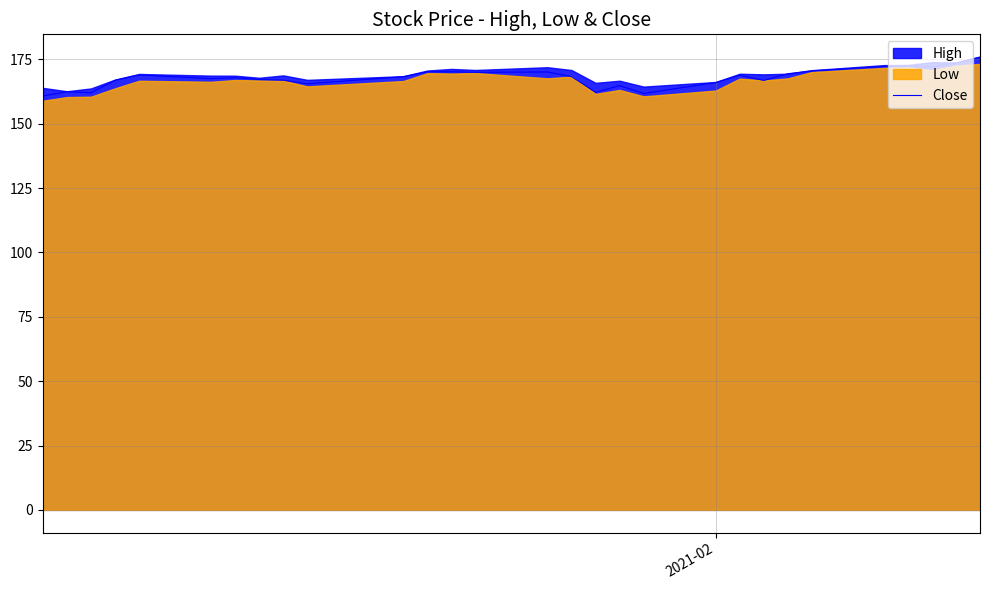

Does the chart display data point markers on the line(s)?

No